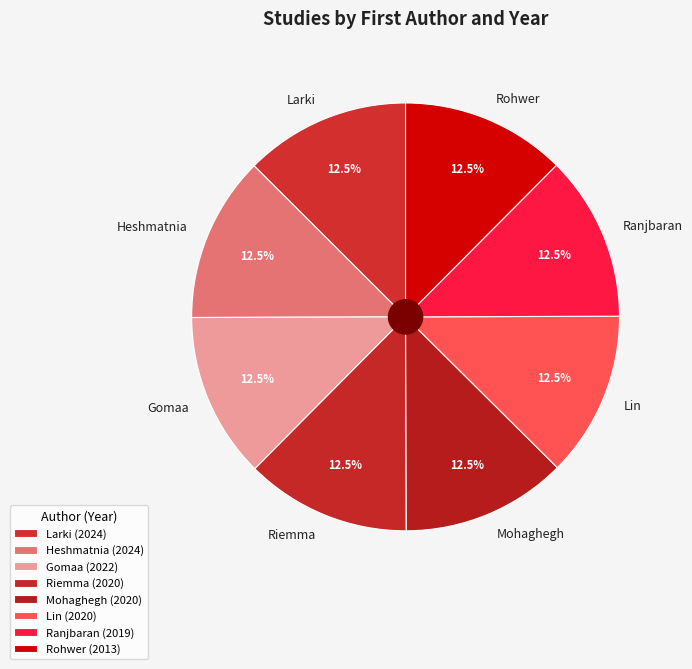

To the nearest percent, what percentage of the pie is Gomaa?

13%